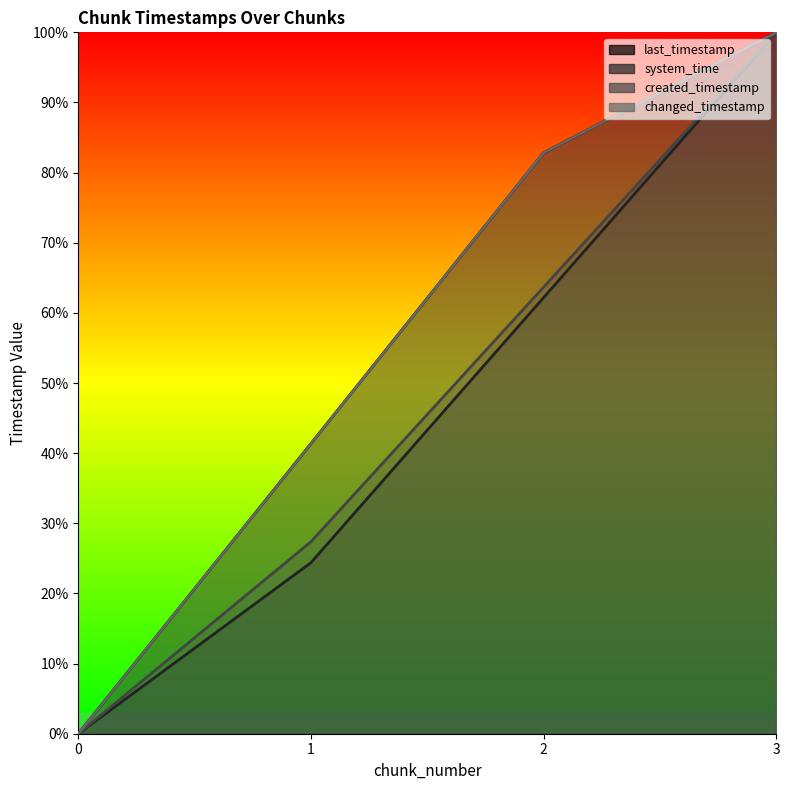

What is the maximum value shown in the chart?

1.0